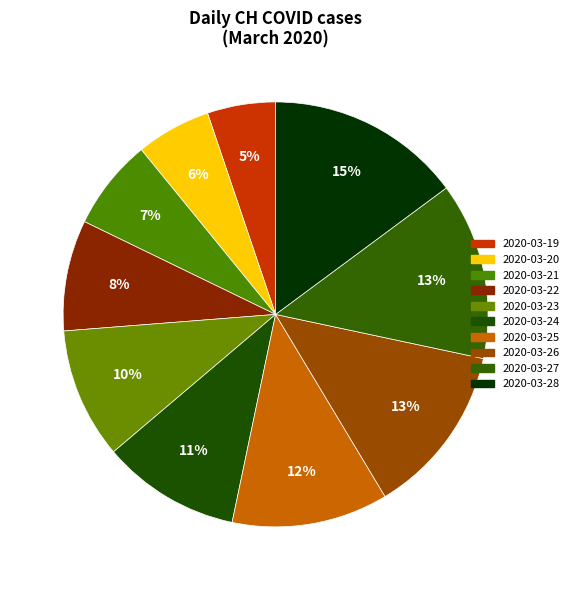

How many segments does this pie chart have?

10